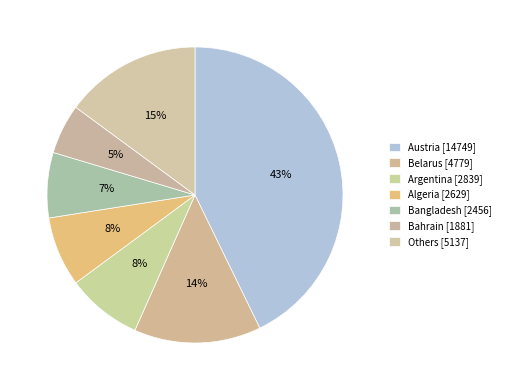

Which slice is the largest?

Austria